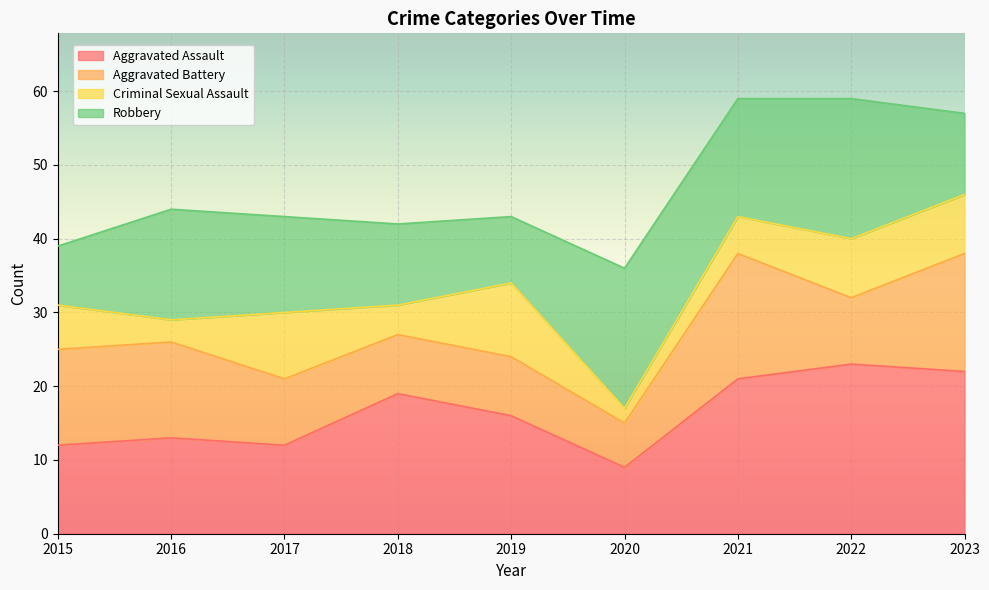

The Aggravated Assault series shows 37 at 2023. True or false?

False